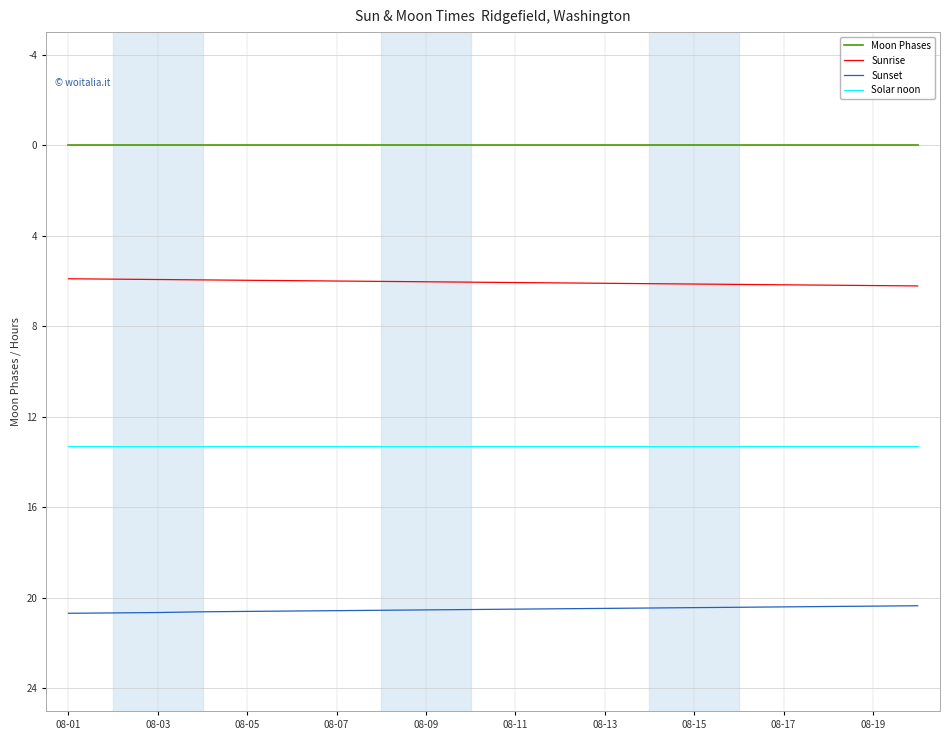

What are all the series names shown in the legend?

Moon Phases, Sunrise, Sunset, Solar noon